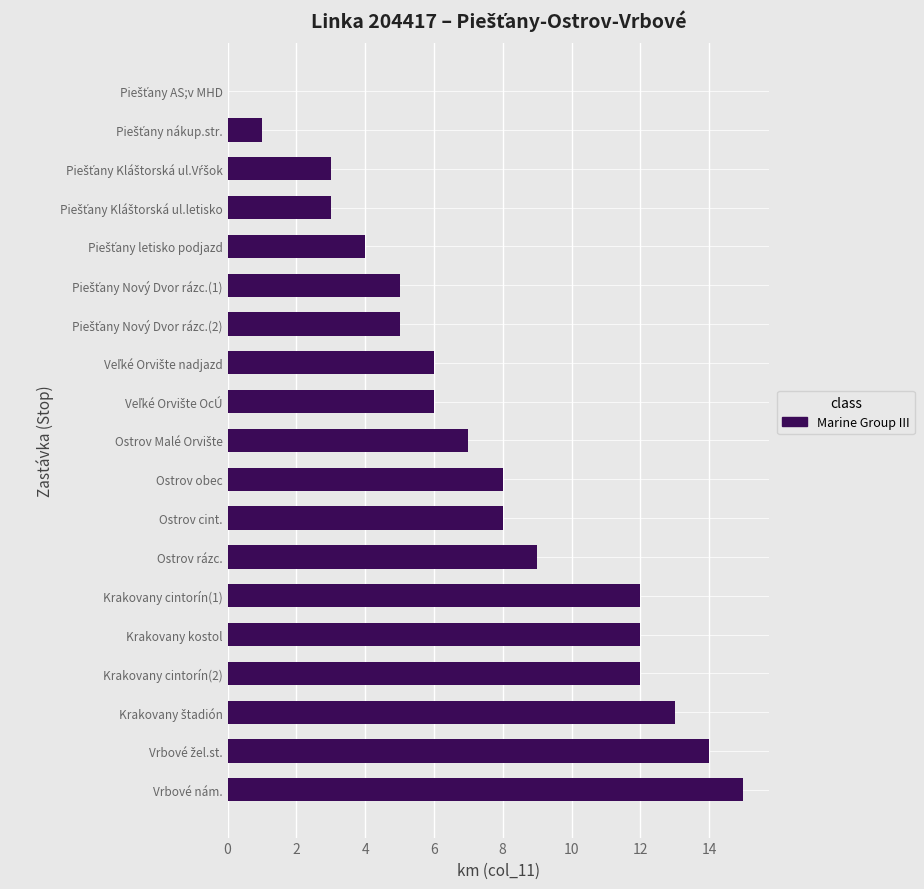

Which has a higher value, Vrbové nám. or Ostrov cint.?

Vrbové nám.